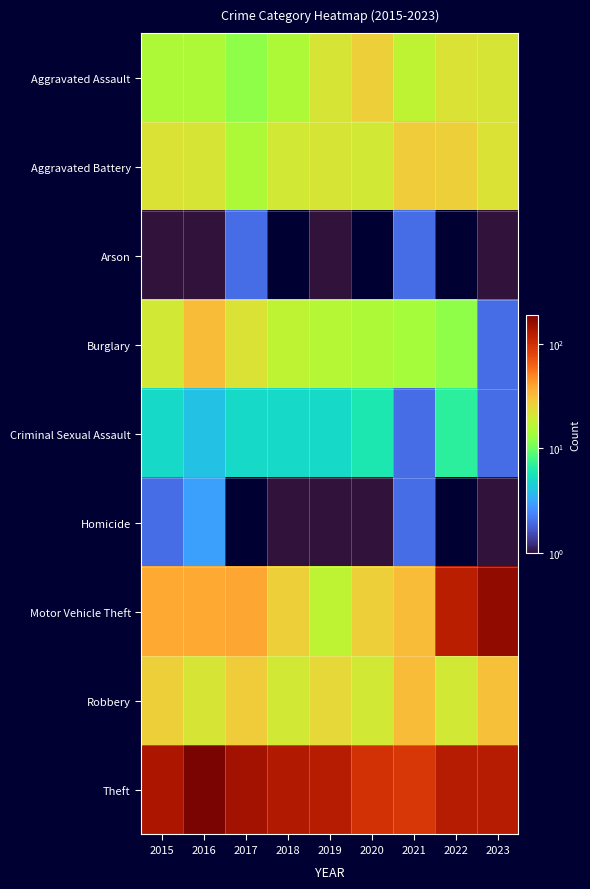

At which category is the sum across all series the highest?

2023